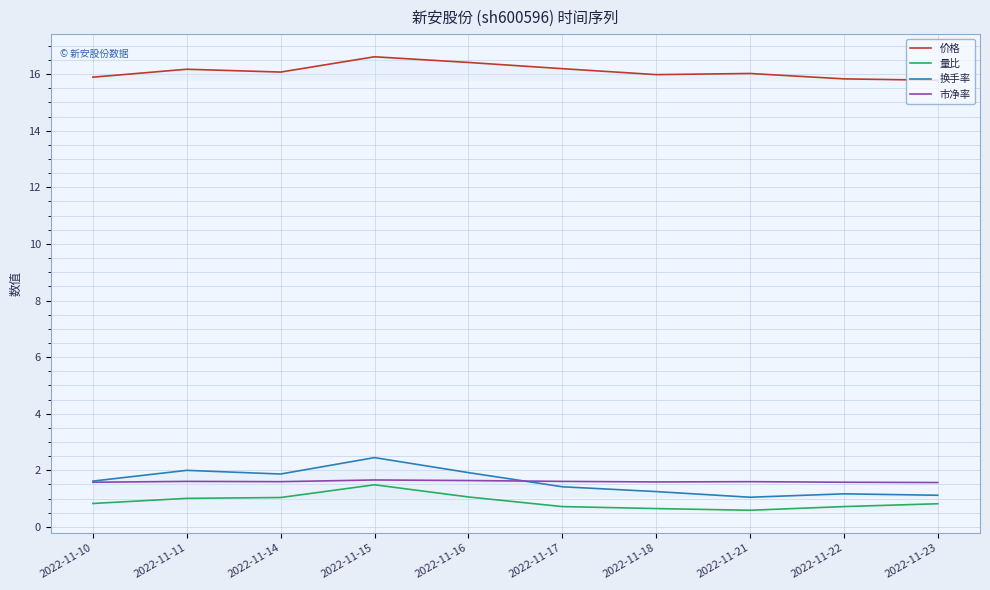

Which has a higher value, 2022-11-21 or 2022-11-18?

2022-11-21